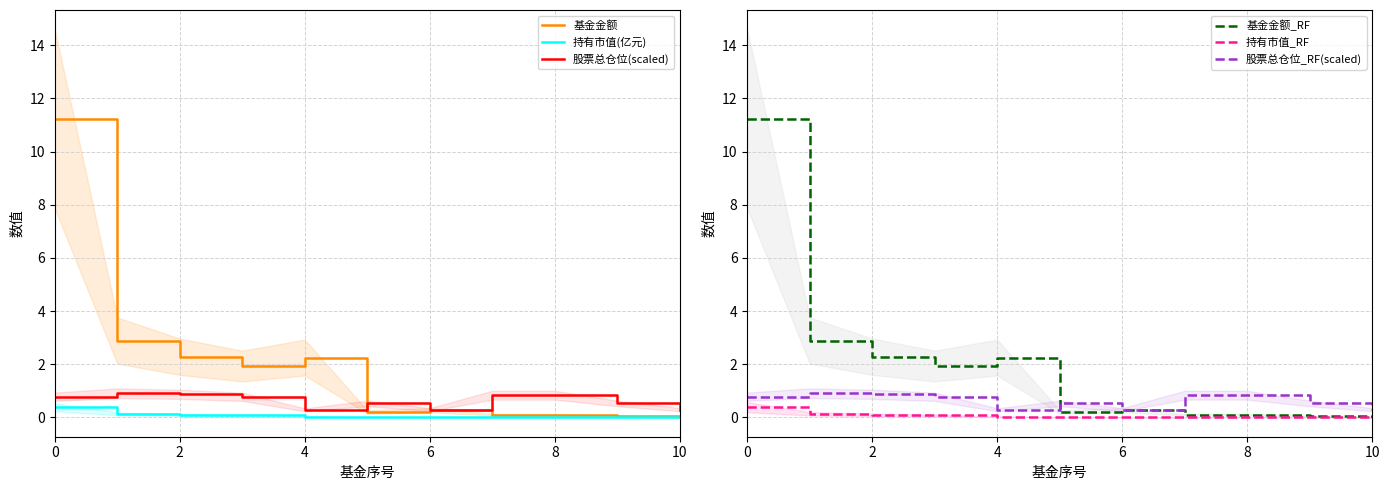

Is it true that 基金金额 equals 0.0 at 10?

True